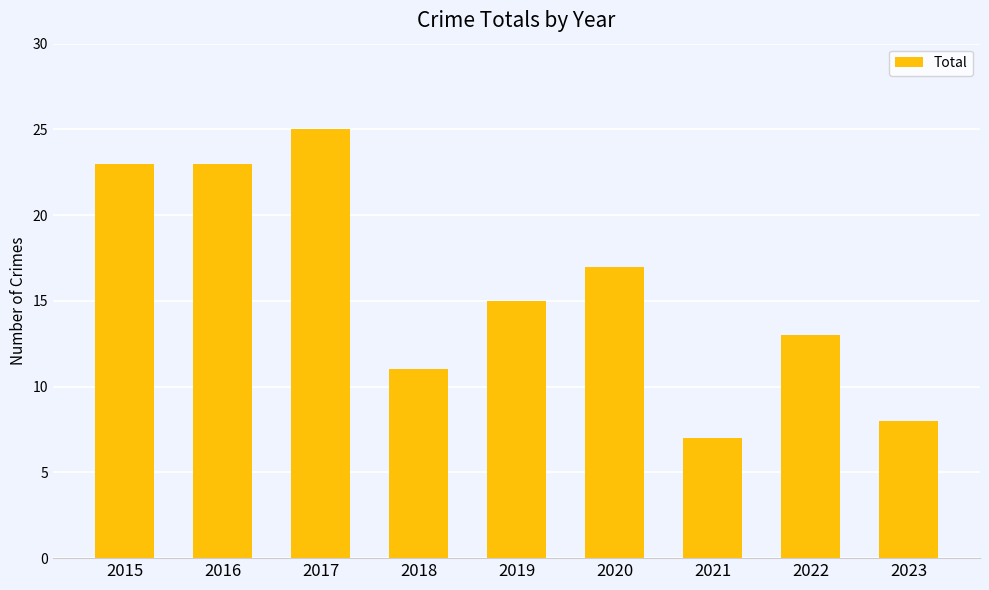

What is the value of the 7th bar from the left?

7